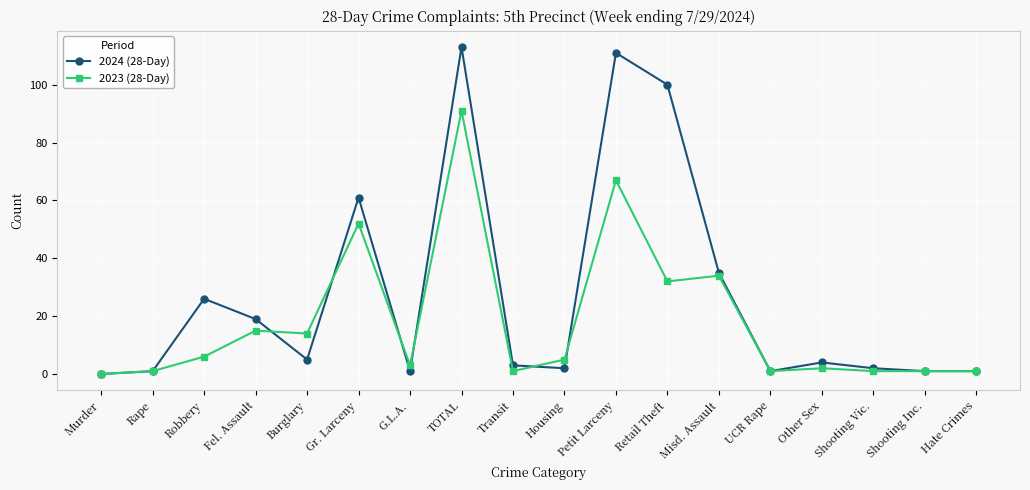

At how many categories does at least one series exceed 21?

6